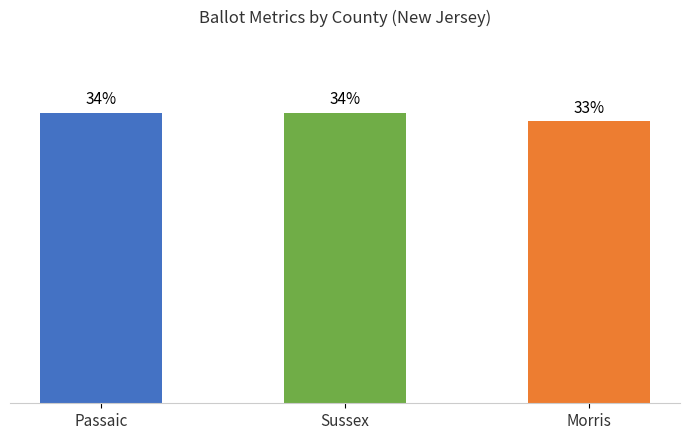

Rank the categories by value from highest to lowest.

Passaic, Sussex, Morris